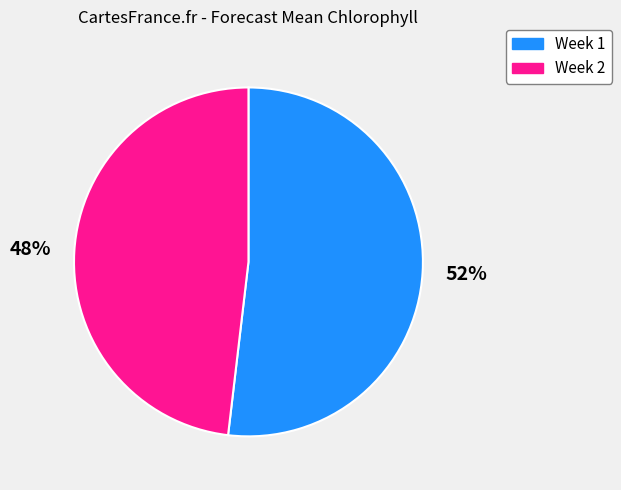

Which category accounts for the majority?

Week 1